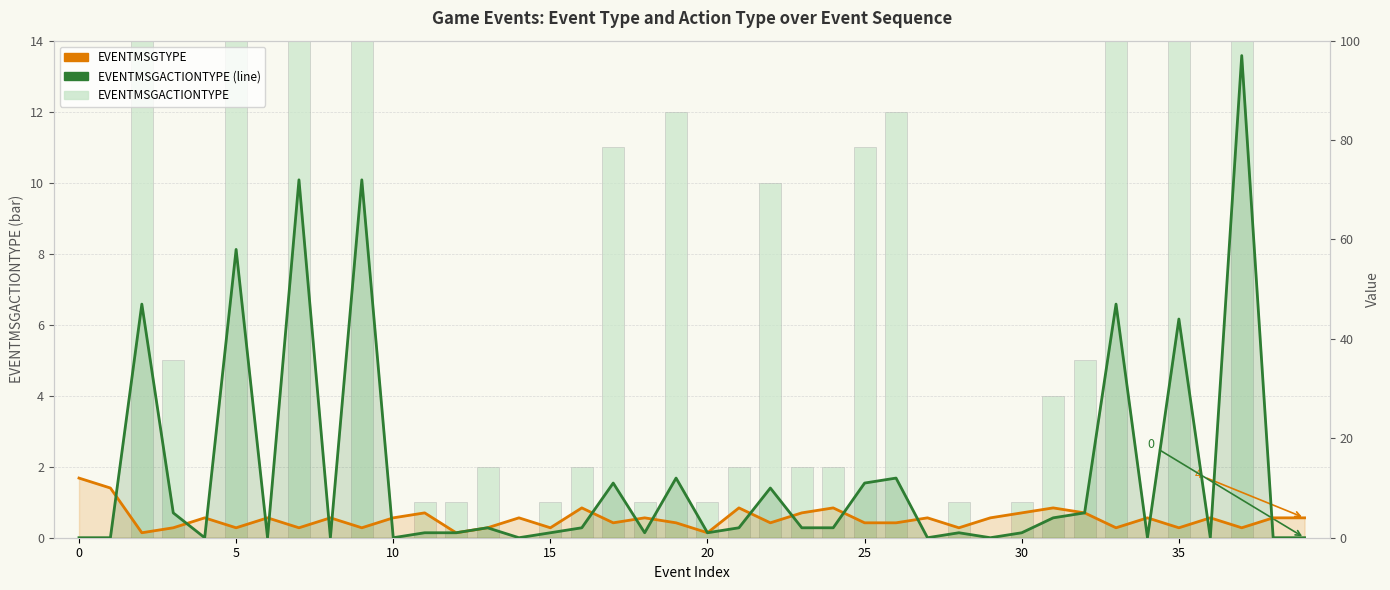

Which series has the largest total across all categories?

EVENTMSGACTIONTYPE